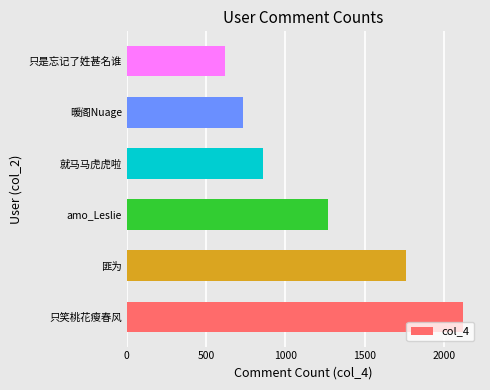

Is it true that the value at amo_Leslie is 1269?

True